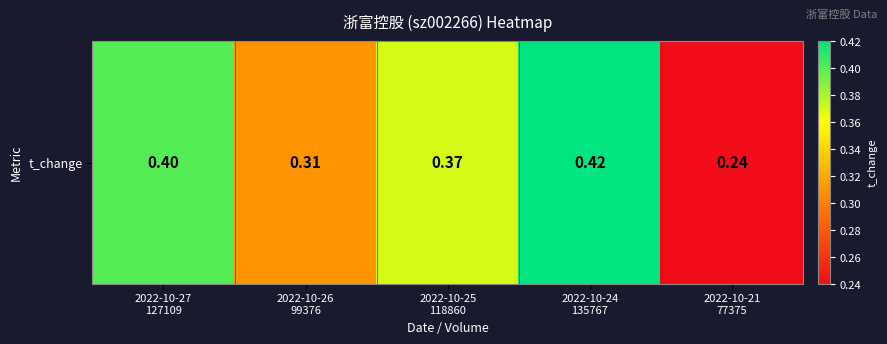

The value at 2022-10-25
118860 is 0.4. True or false?

True